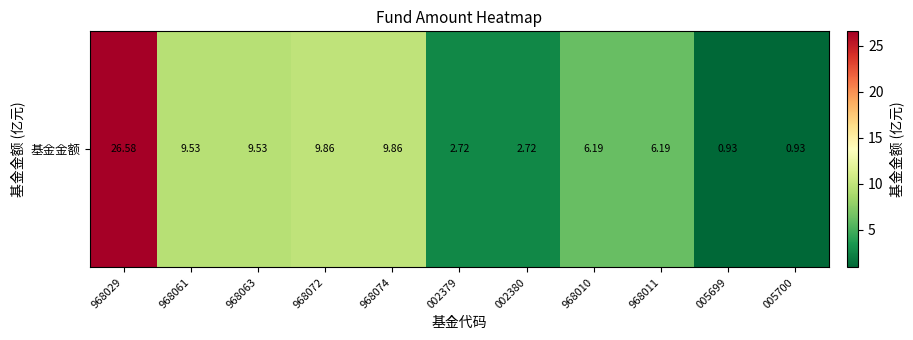

What is the difference between the maximum and minimum values?

25.6